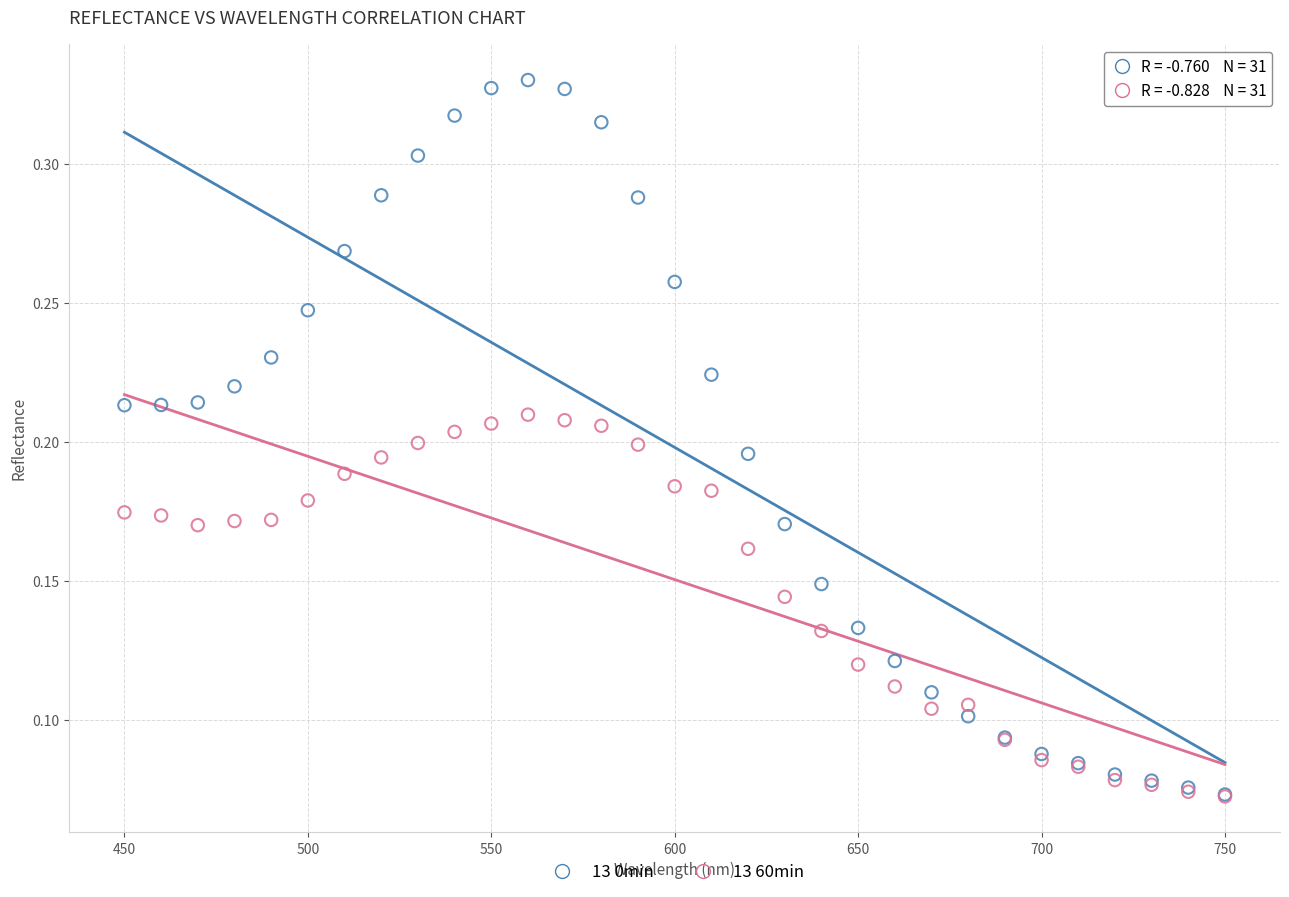

Which series reaches the maximum Y coordinate?

13 0min